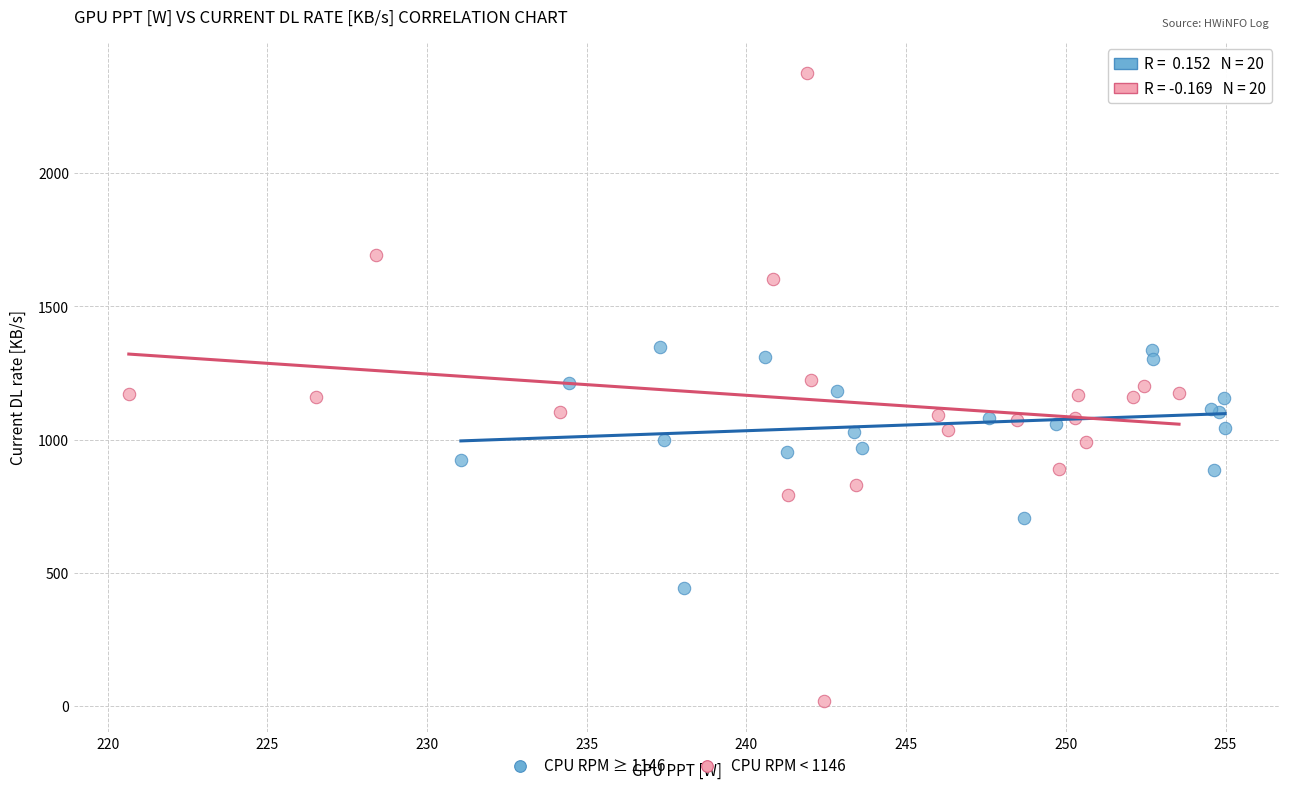

Which series reaches the maximum Y coordinate?

CPU RPM < 1146